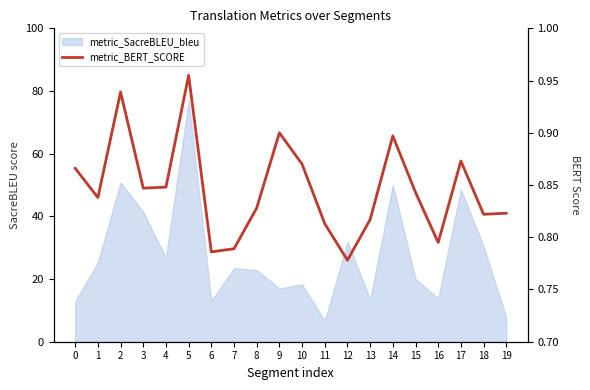

Does the chart have visible grid lines?

No